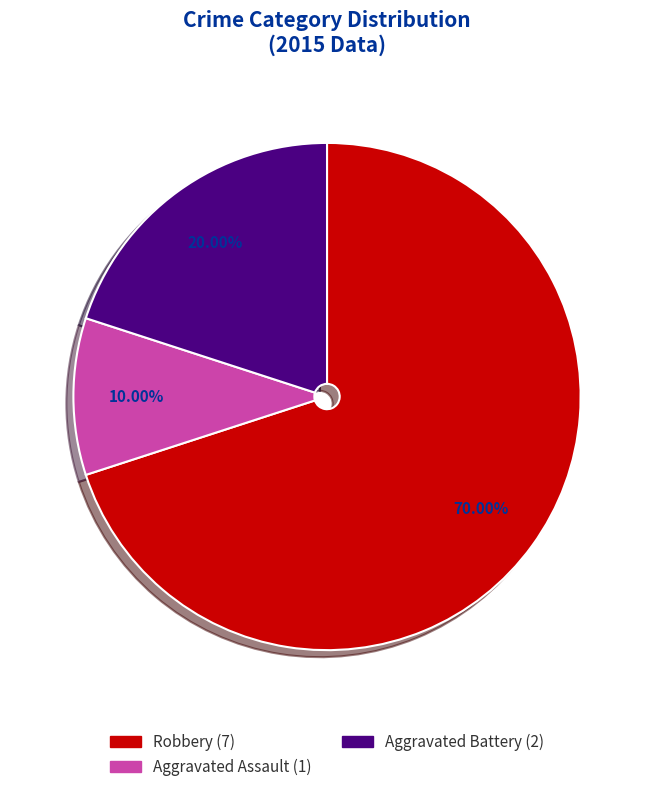

To the nearest percent, what portion does Aggravated Assault represent?

10%